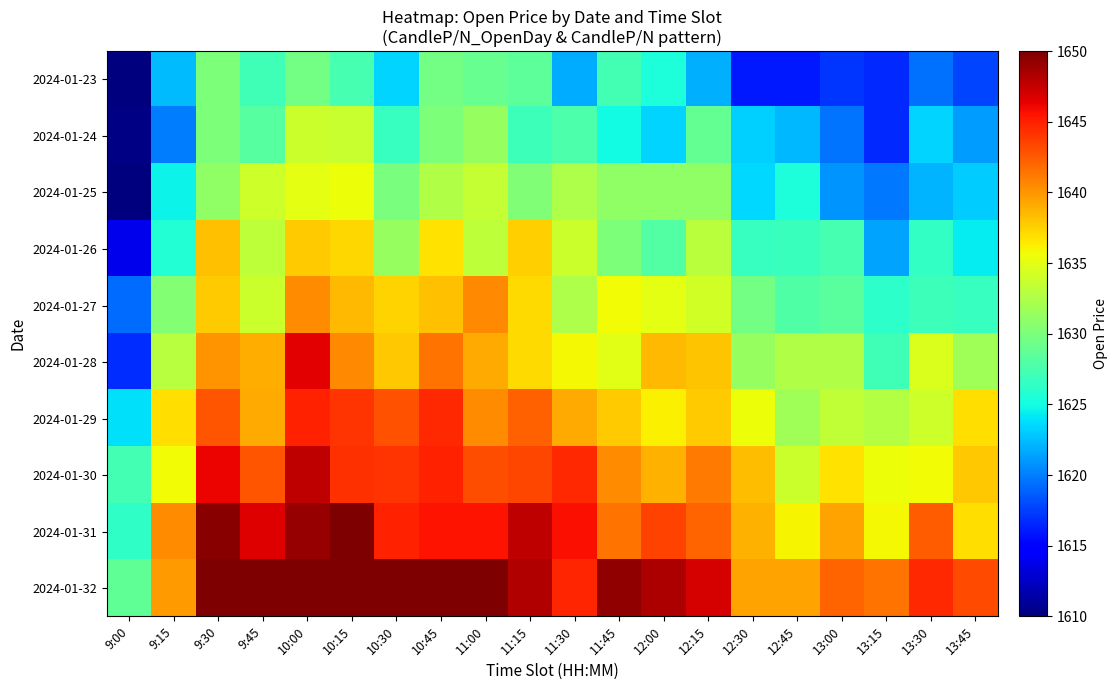

Rank the series at 9:00 from highest to lowest value.

2024-01-32, 2024-01-30, 2024-01-31, 2024-01-29, 2024-01-27, 2024-01-28, 2024-01-26, 2024-01-24, 2024-01-25, 2024-01-23